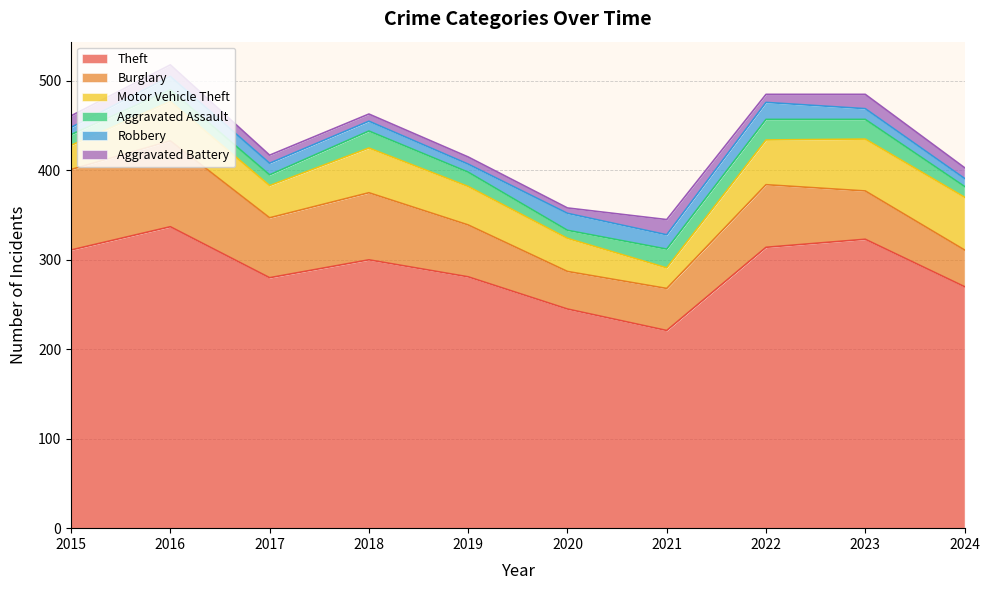

At how many categories does at least one series exceed 141?

10